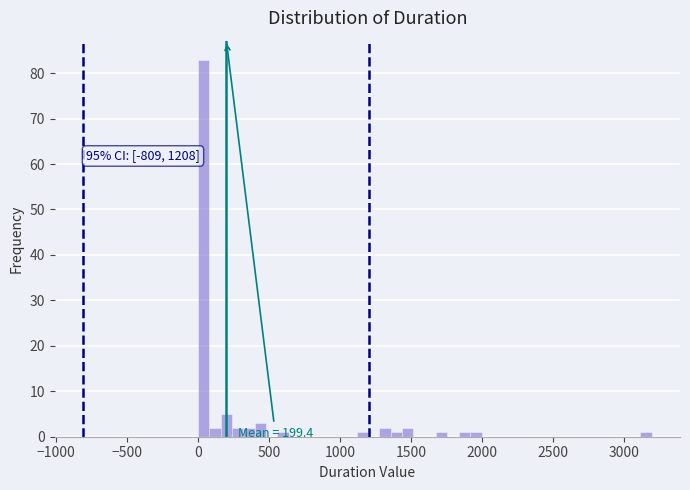

Around what value on the x-axis is the tallest bar? Give the approximate position of its centre, as read against the axis.

50